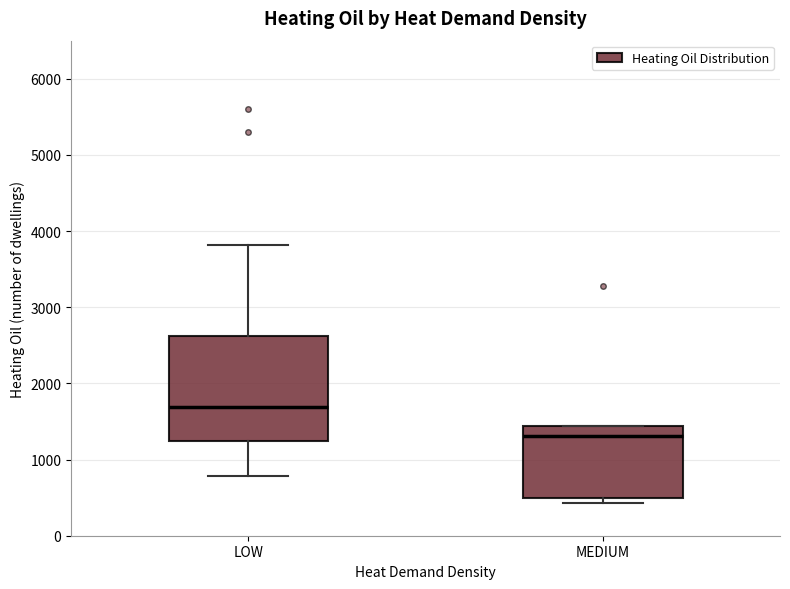

Where does the upper whisker of the box for LOW end on the y-axis? The values are not printed on the chart, so give them approximately, as read against the axis.

3800